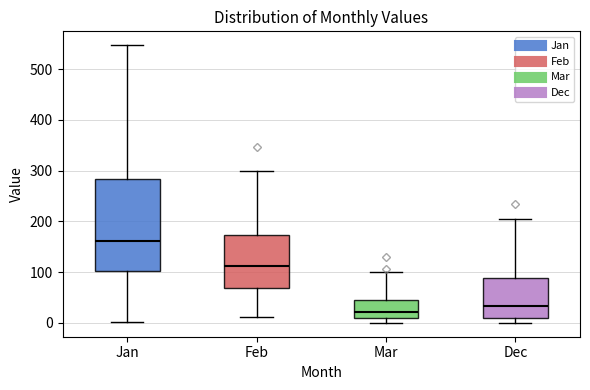

Where is the lower edge of the box for Feb on the y-axis? The values are not printed on the chart, so give them approximately, as read against the axis.

70